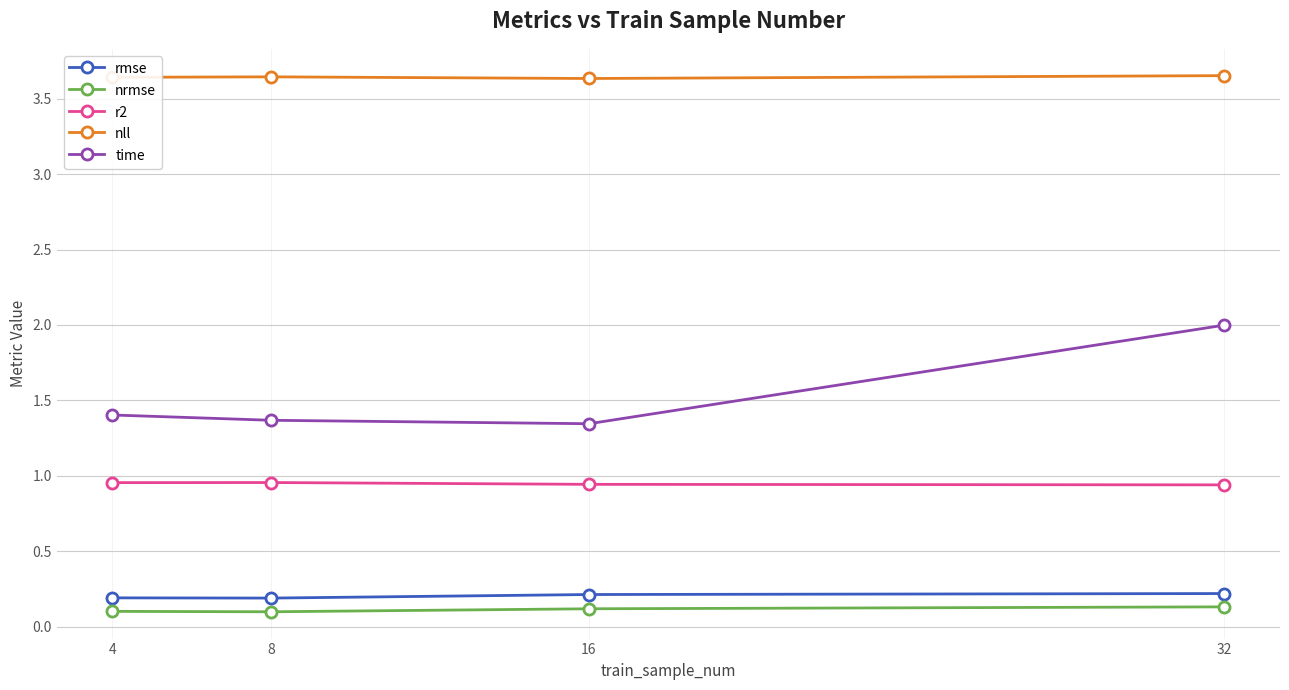

What is the value of the nrmse point at the 2nd from the left?

0.1